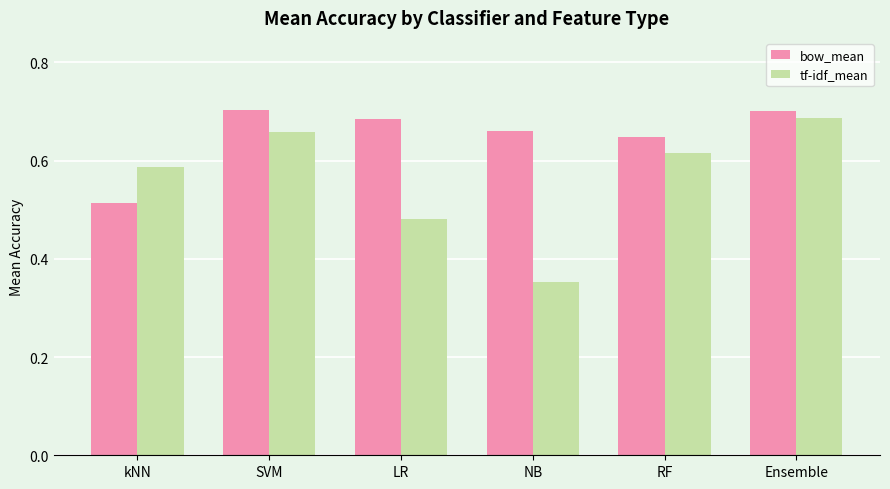

Rank the series at LR from lowest to highest value.

tf-idf_mean, bow_mean